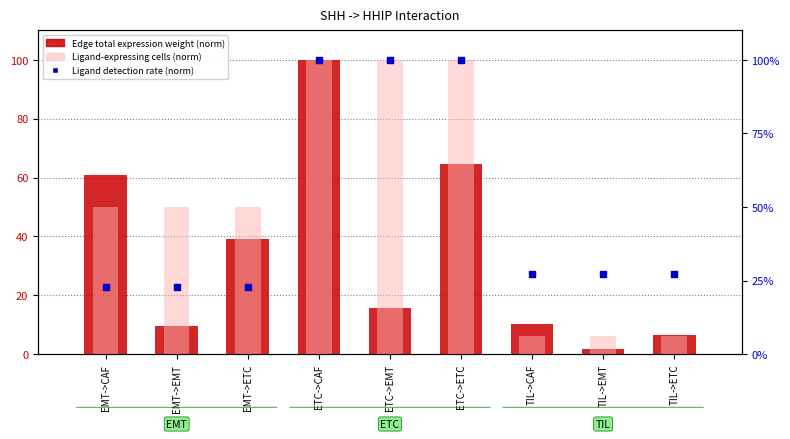

At which category is the sum across all series the highest?

ETC->CAF